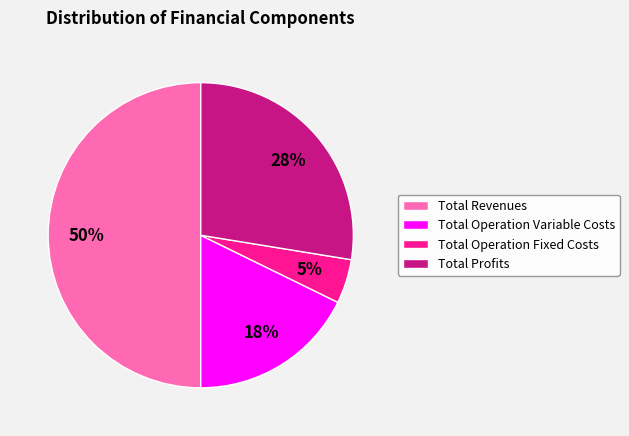

Combined, do Total Profits and Total Operation Variable Costs account for over 50%?

No